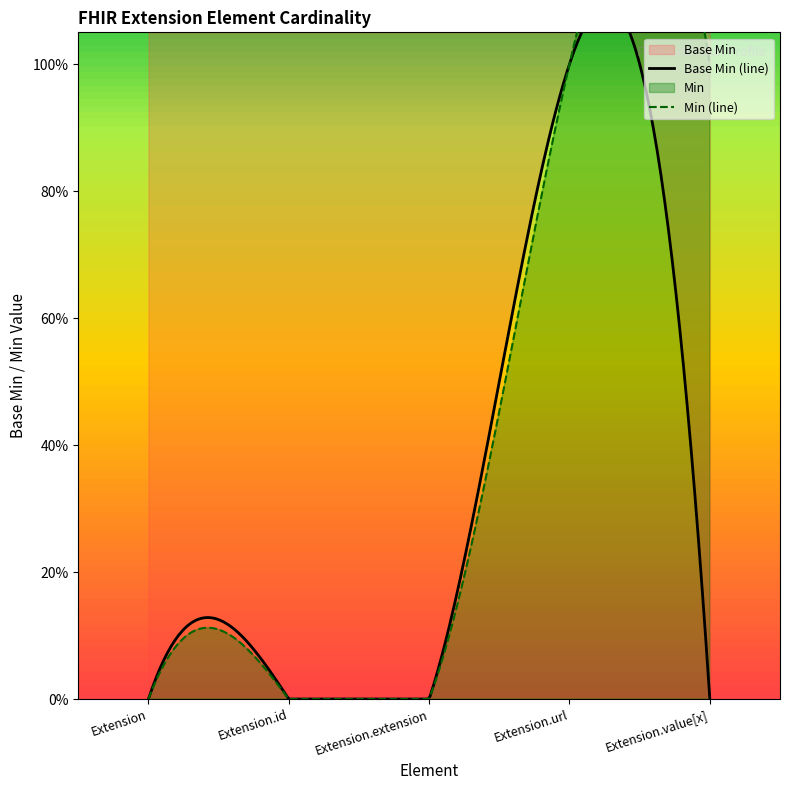

What is the label of the 5th point from the left?

Extension.value[x]